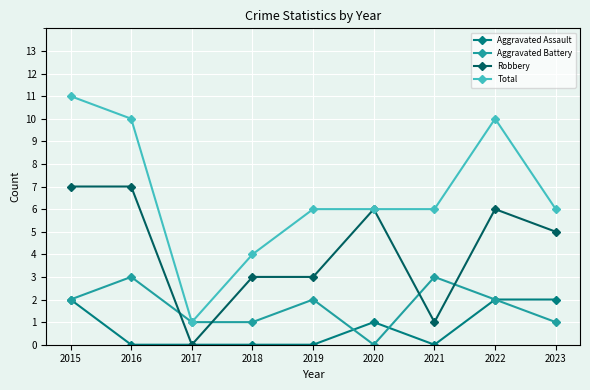

True or false: Aggravated Assault and Total intersect in this chart.

False